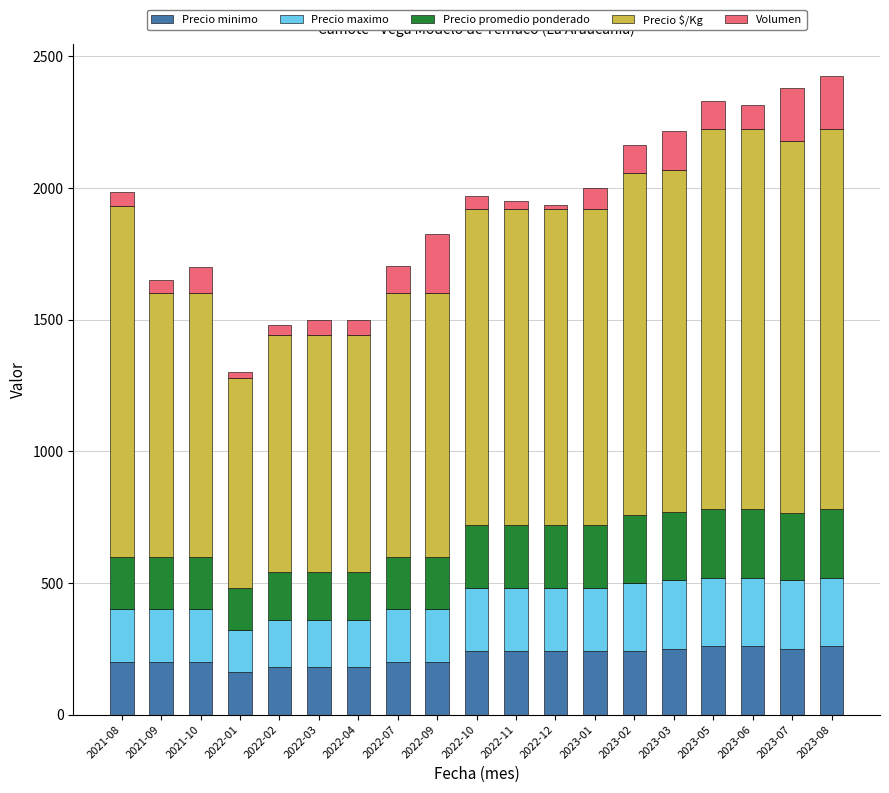

What is the lowest value of the Precio minimo series?

160.0